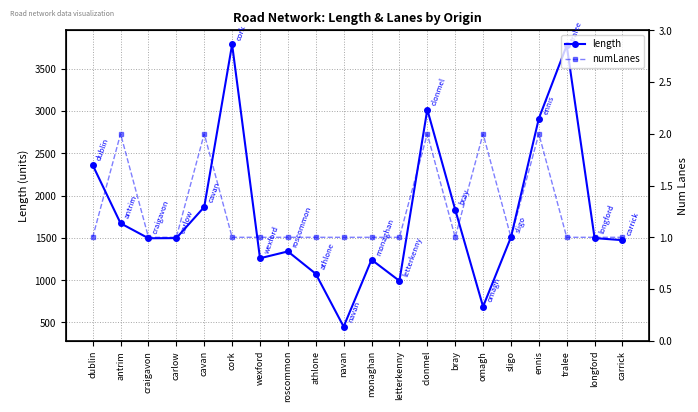

What is the spread (max minus min) of values at wexford?

1258.4